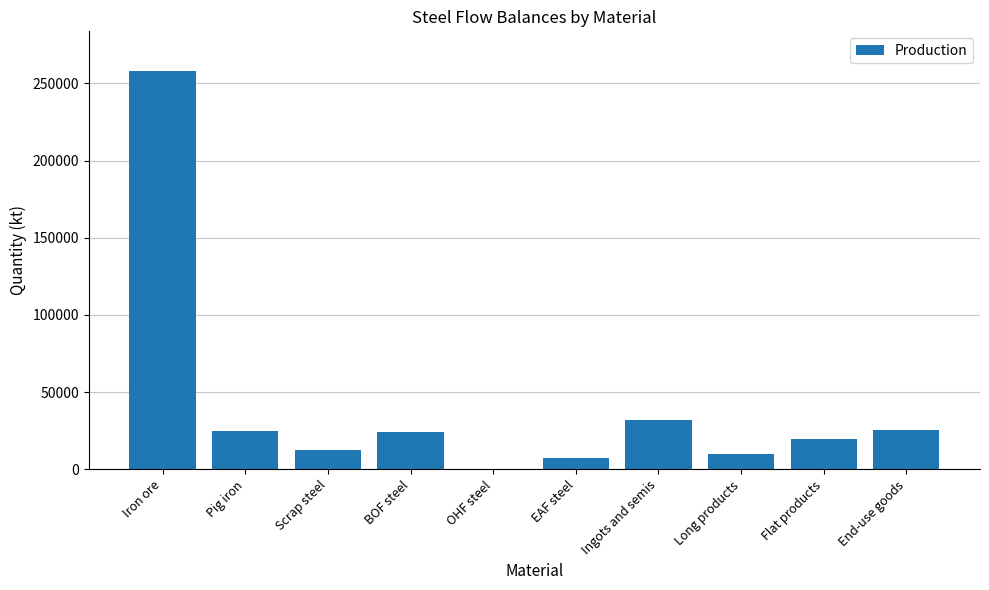

What is the ratio of the value at Iron ore to the value at OHF steel?

493.9